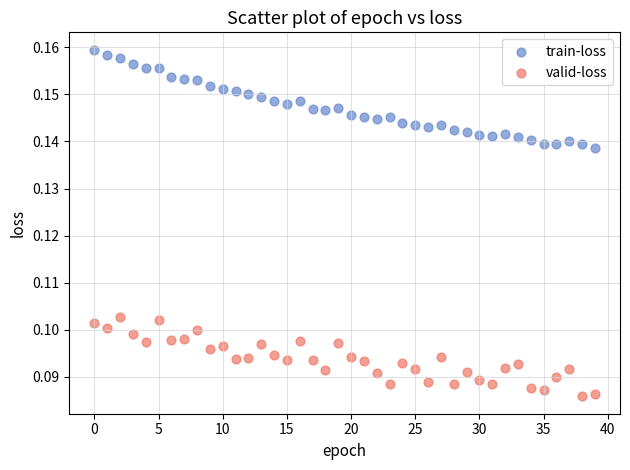

Which series has the largest Y range (max minus min)?

train-loss